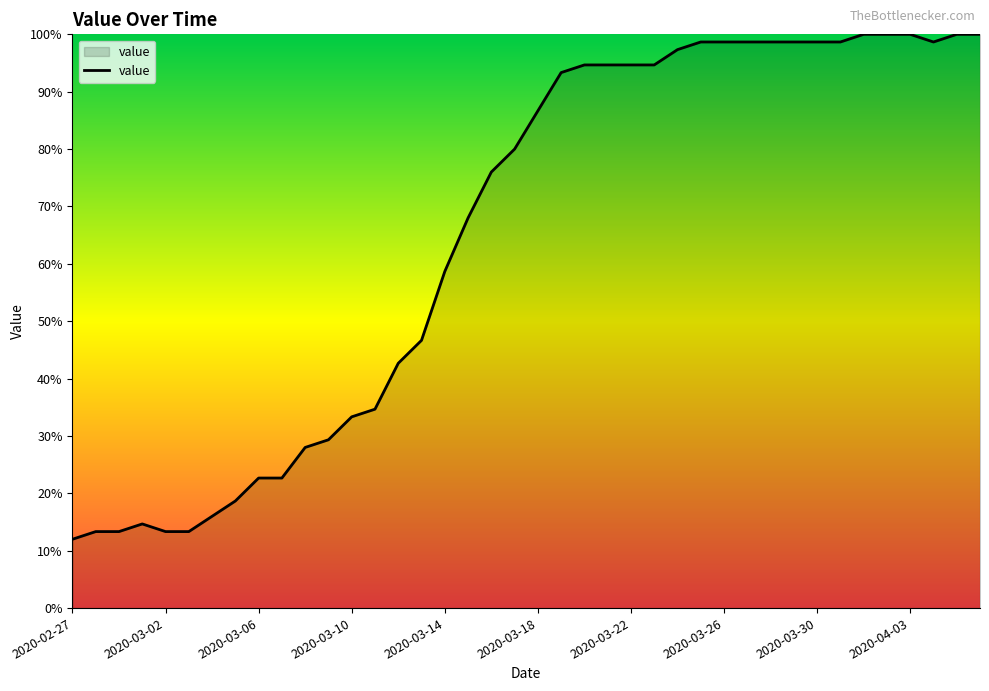

What is the sum of all values?

2602.7